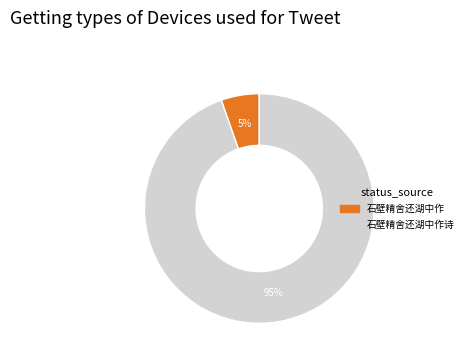

Is there a majority slice in this chart?

Yes